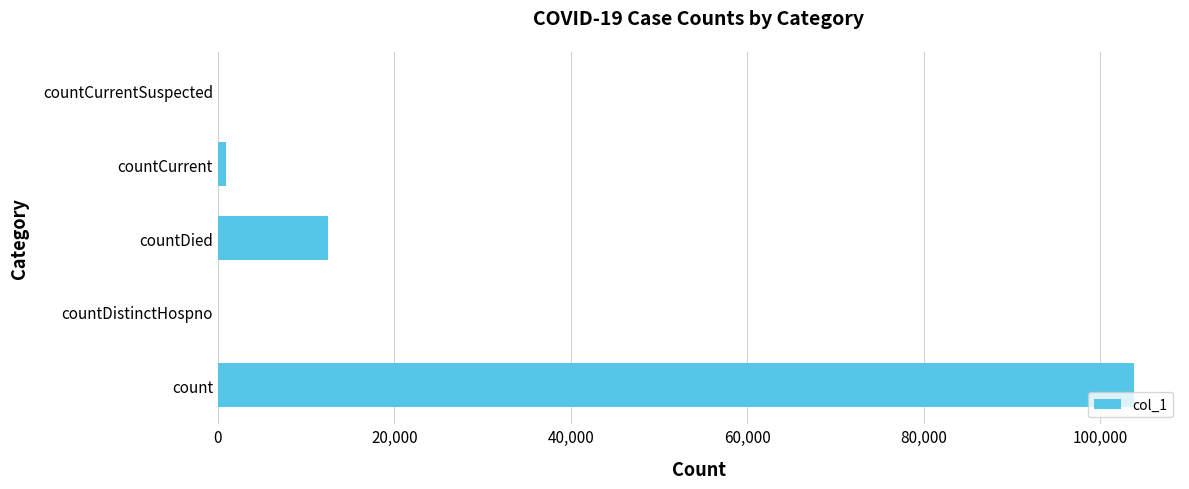

At which label is the value closest to 51928?

countDied